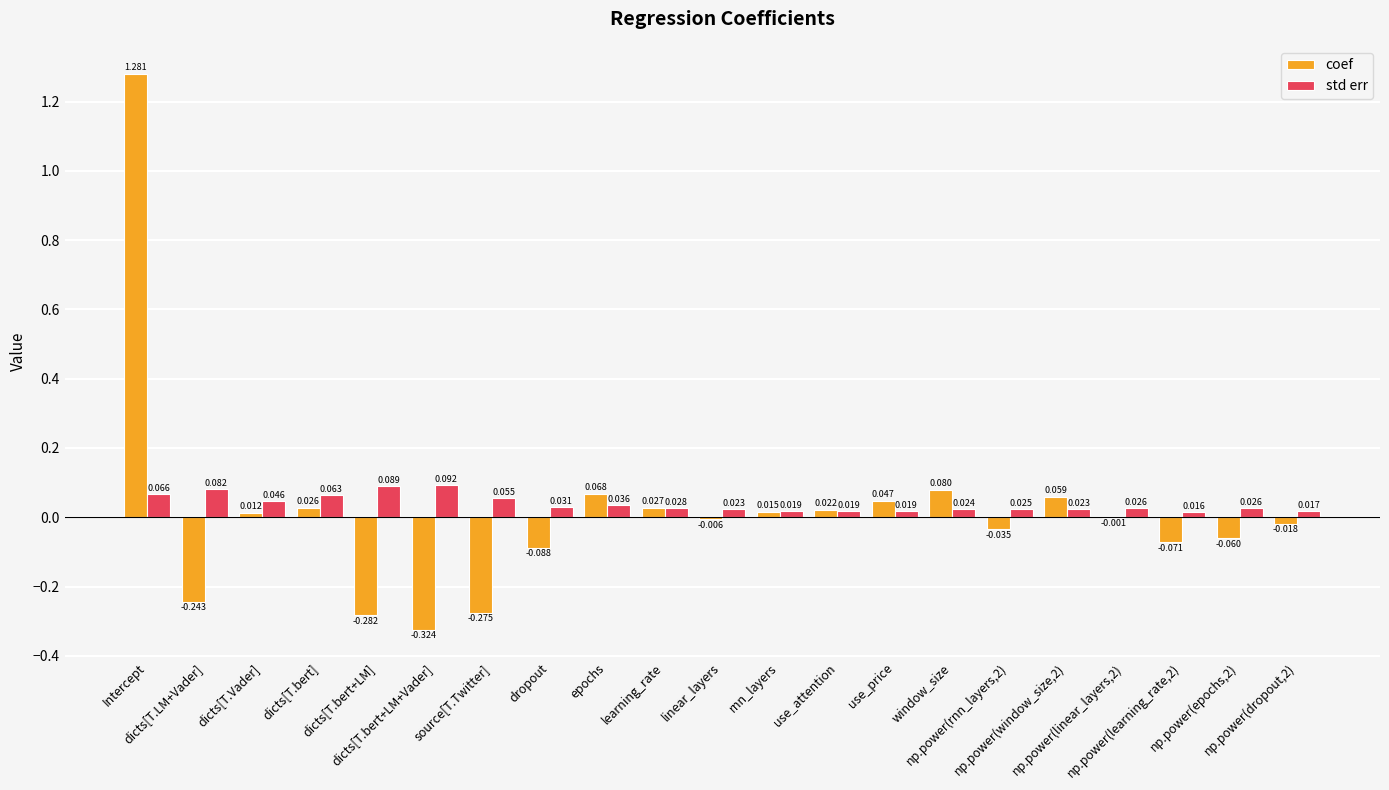

How many data points in coef are above 0?

10